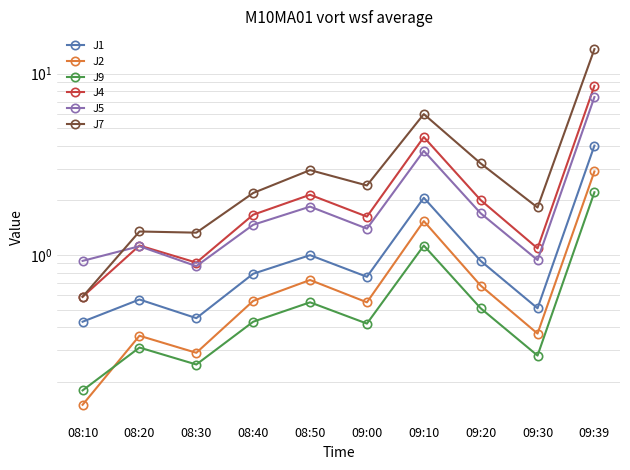

True or false: J4 has more than 0 interior local peaks.

True